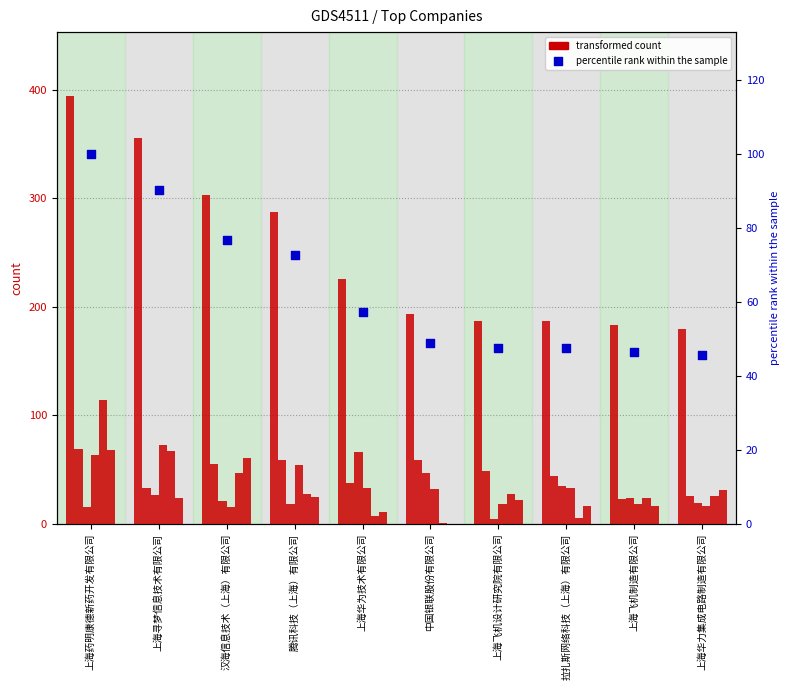

At how many categories does at least one series exceed 299?

3